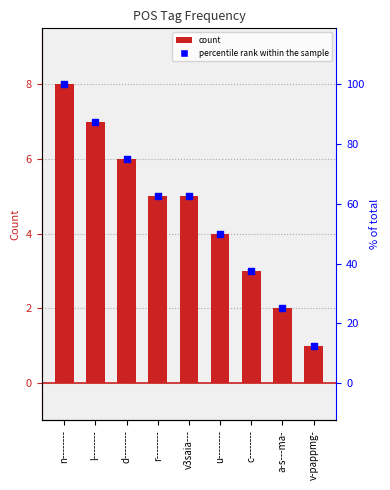

Which series has the widest spread of Y values?

percentile rank